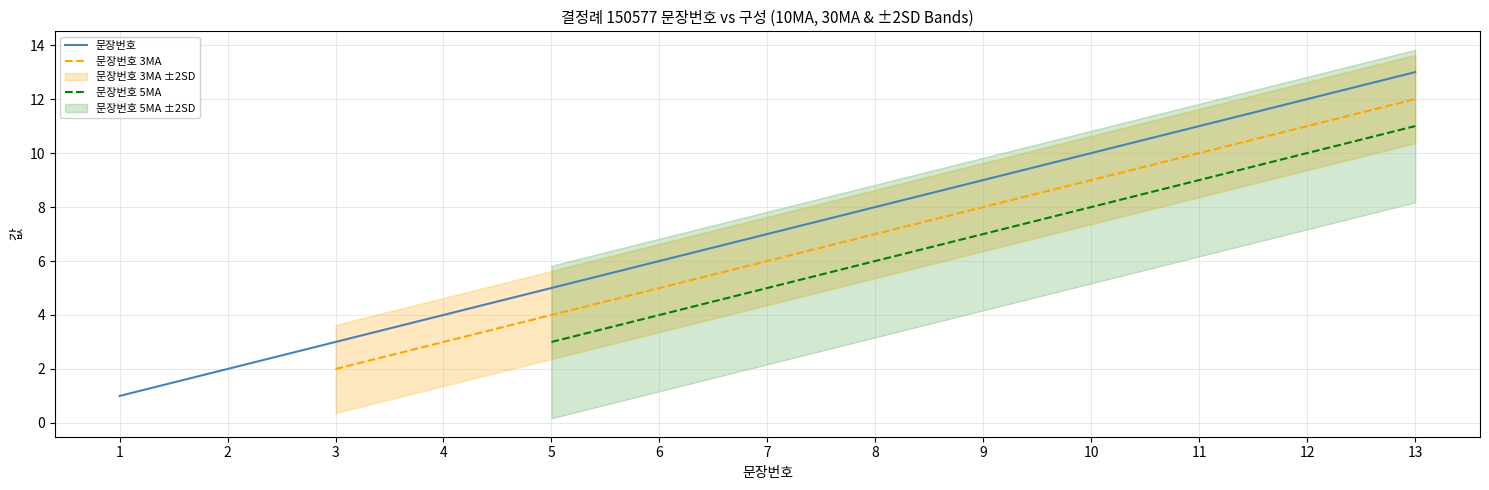

What is the difference between the values at 6 and 12?

6